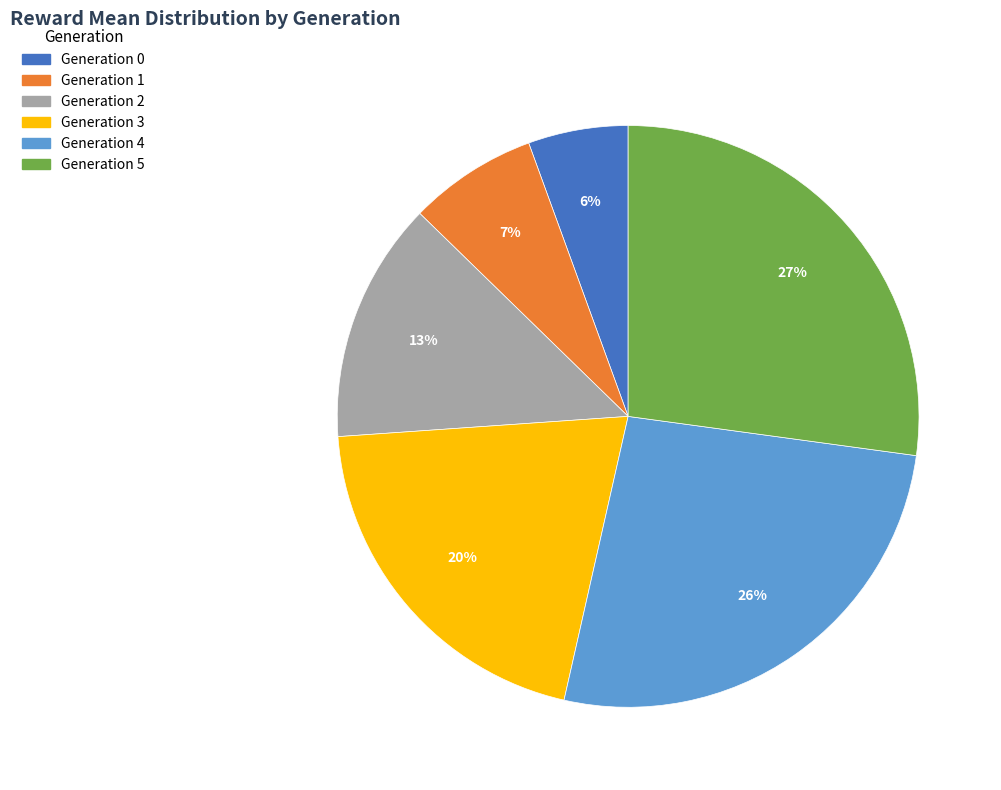

Is there a majority slice in this chart?

No